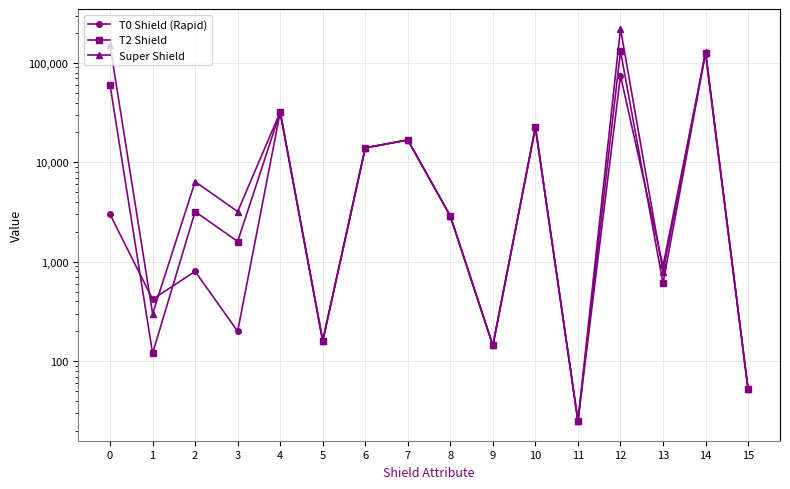

At which label is T0 Shield (Rapid) closest to 62072?

12